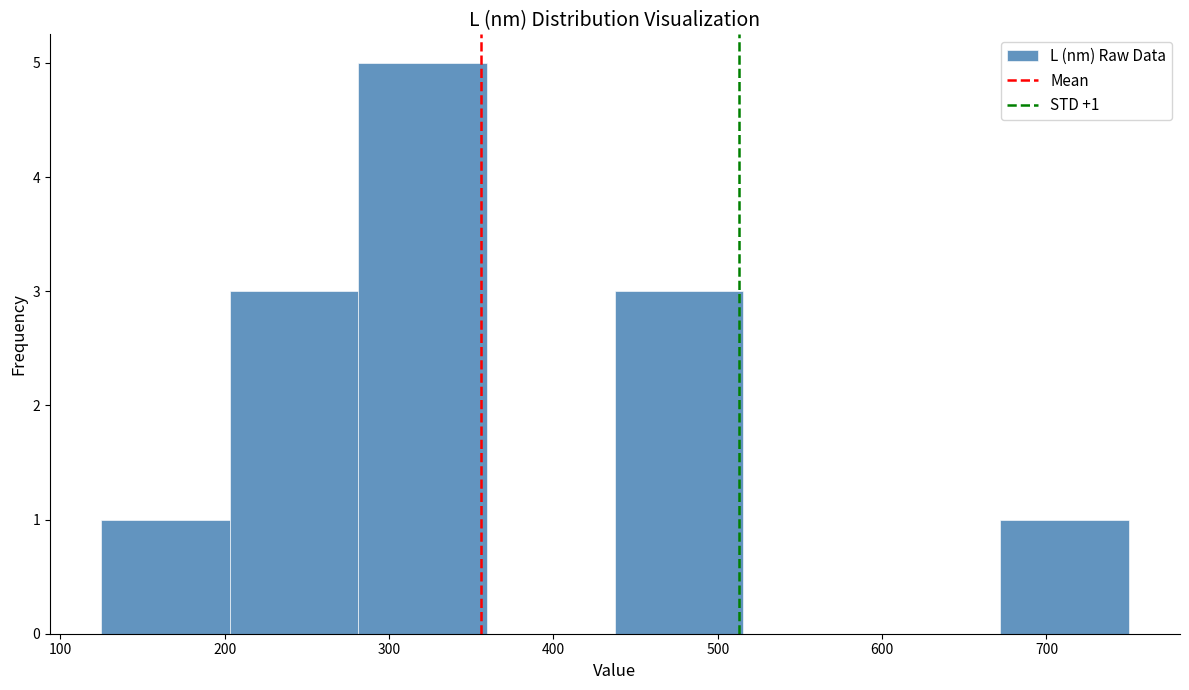

Over which range of the x-axis is the bar tallest?

280 to 360